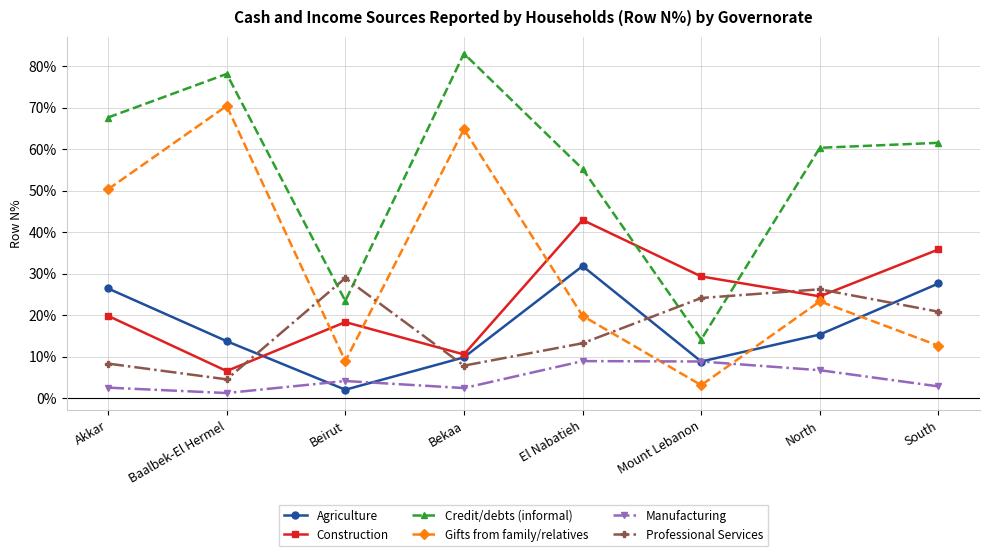

What is the sum of all Professional Services values?

1.3